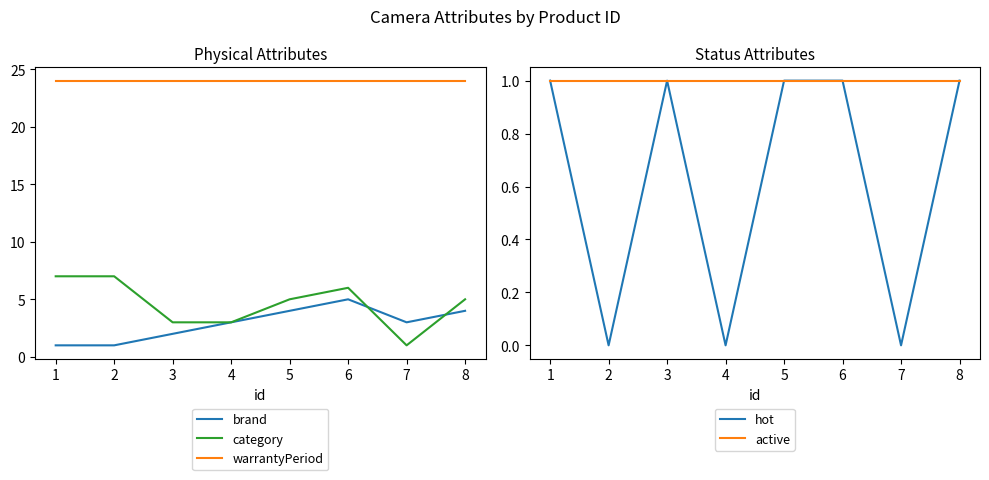

True or false: hot and brand intersect in this chart.

False